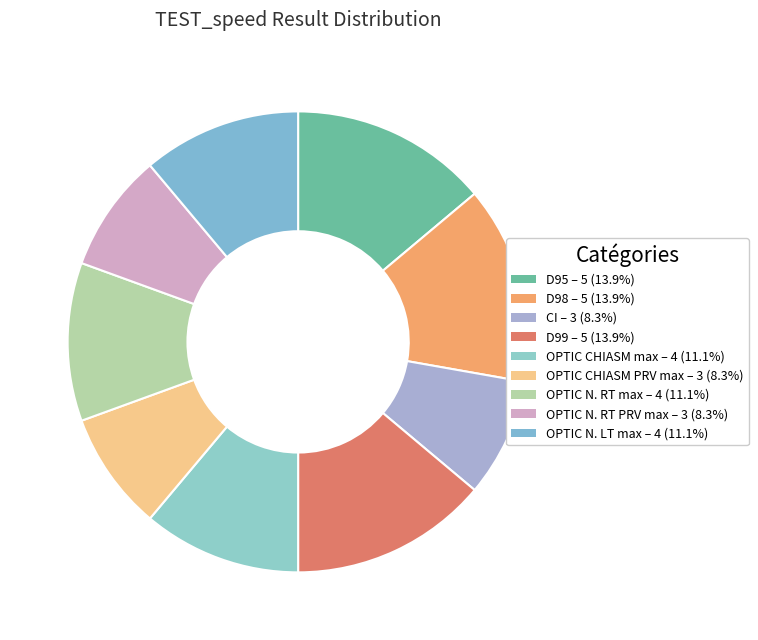

Is OPTIC CHIASM PRV max the majority of the pie?

No